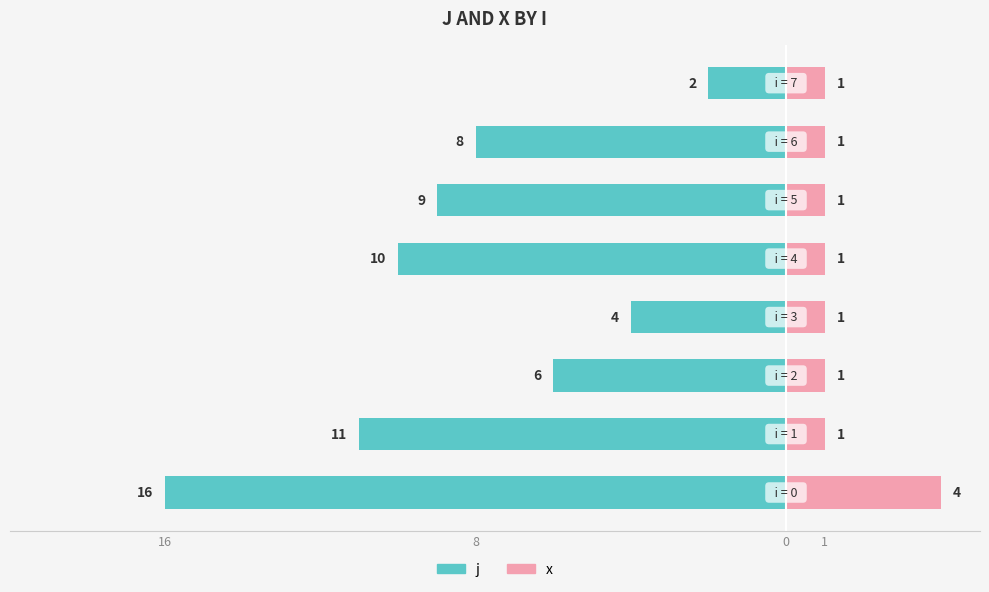

How many groups of bars are there?

8